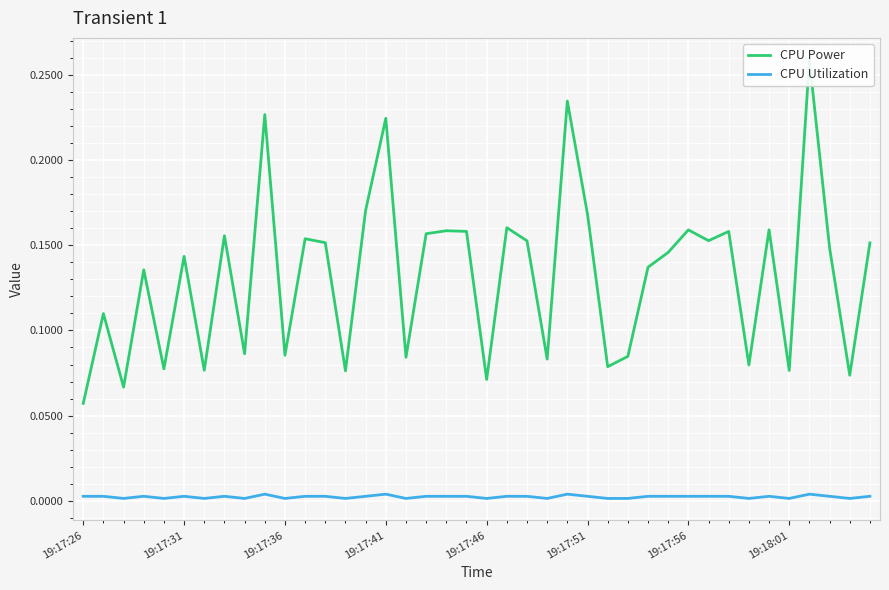

Reading right to left, list all the values displayed in this chart.

CPU Power: 0.2	0.1	0.1	0.3	0.1	0.2	0.1	0.2	0.2	0.2	0.1	0.1	0.1	0.1	0.2	0.2	0.1	0.2	0.2	0.1	0.2	0.2	0.2	0.1	0.2	0.2	0.1	0.2	0.2	0.1	0.2	0.1	0.2	0.1	0.1	0.1	0.1	0.1	0.1	0.1
CPU Utilization: 0.0	0.0	0.0	0.0	0.0	0.0	0.0	0.0	0.0	0.0	0.0	0.0	0.0	0.0	0.0	0.0	0.0	0.0	0.0	0.0	0.0	0.0	0.0	0.0	0.0	0.0	0.0	0.0	0.0	0.0	0.0	0.0	0.0	0.0	0.0	0.0	0.0	0.0	0.0	0.0